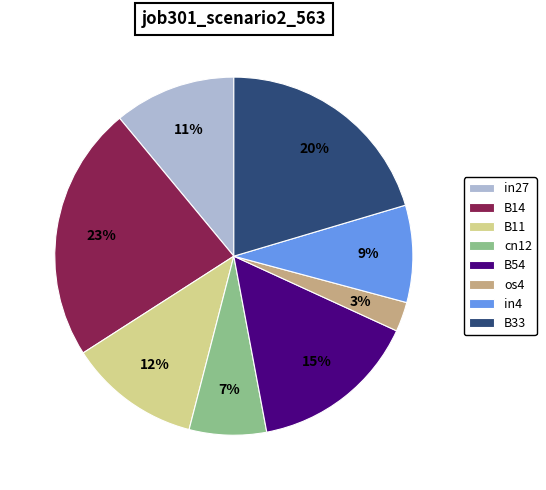

To the nearest percent, what is the average slice percentage?

12%